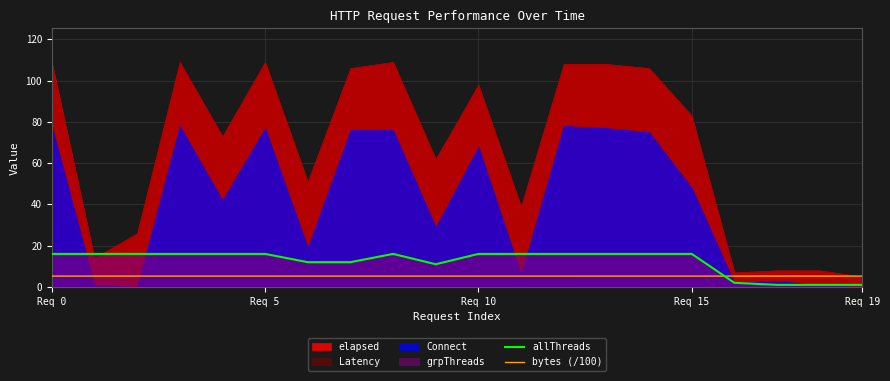

The value of allThreads at Req 15 is 16.0. True or false?

True